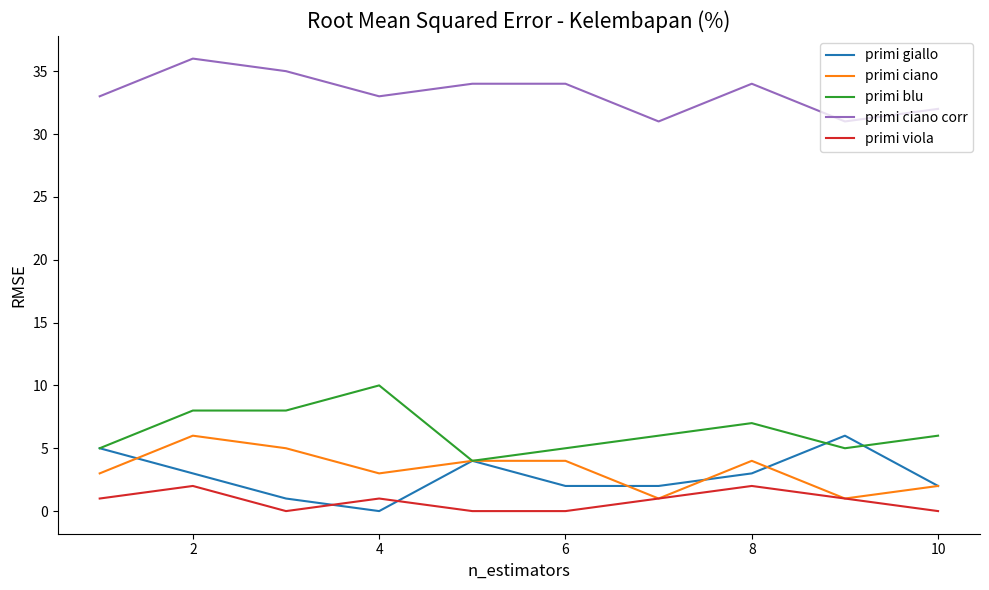

Which series has the largest total across all categories?

primi ciano corr